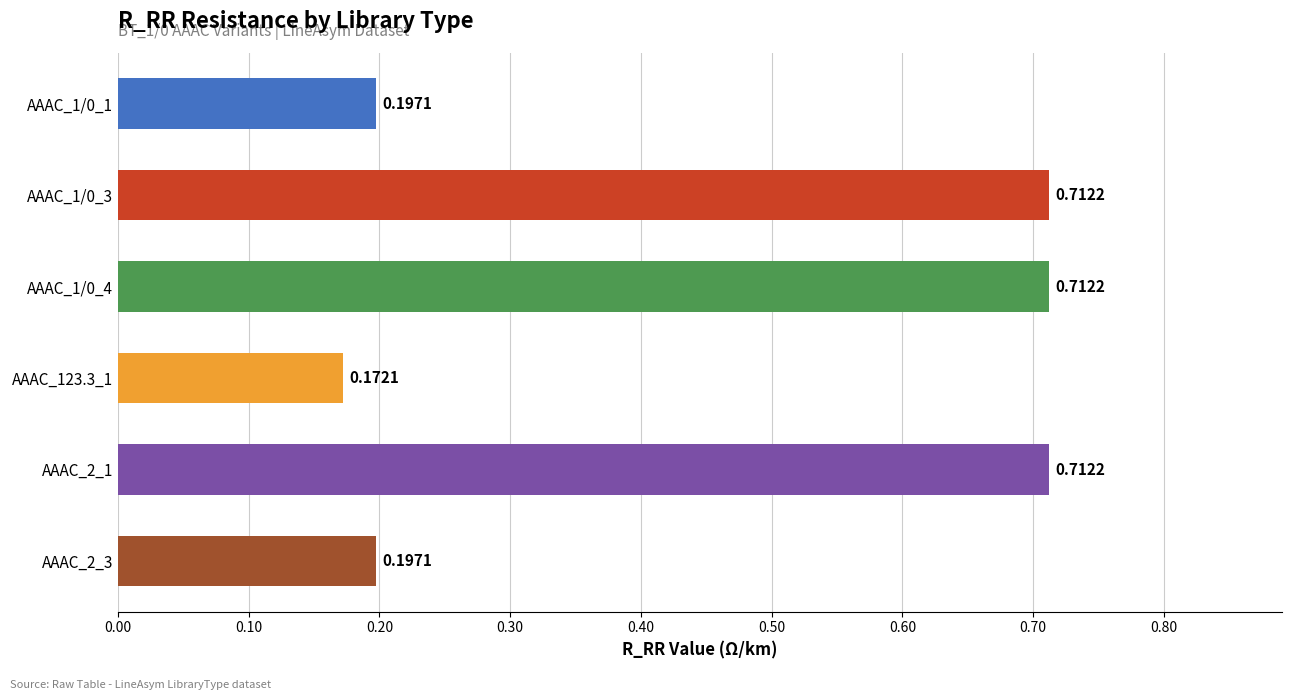

What is the difference between the values at AAAC_1/0_3 and AAAC_2_3?

0.5